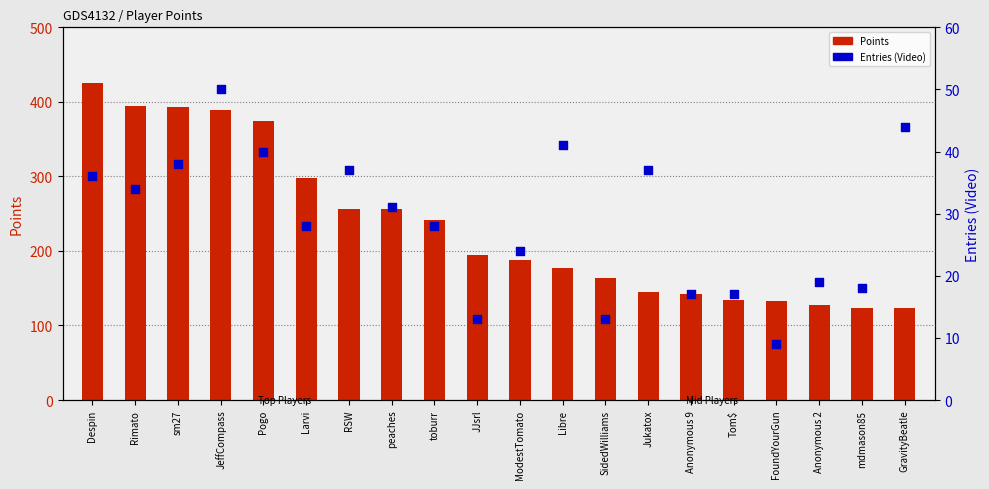

Which series has the largest Y range (max minus min)?

Points